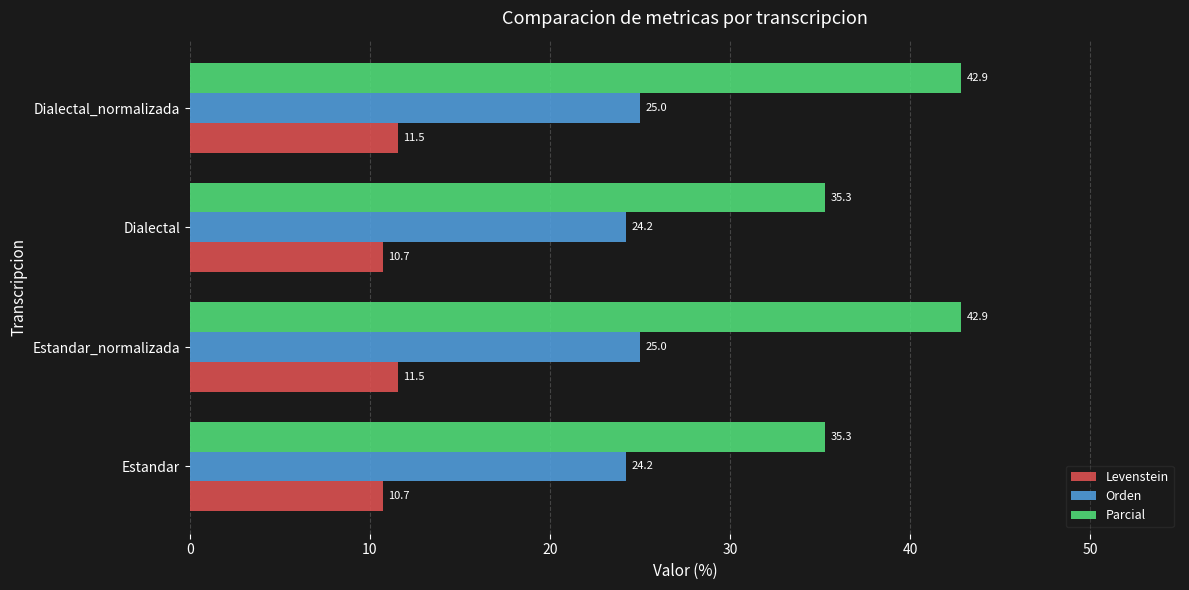

What are all the series names shown in the legend?

Levenstein, Orden, Parcial